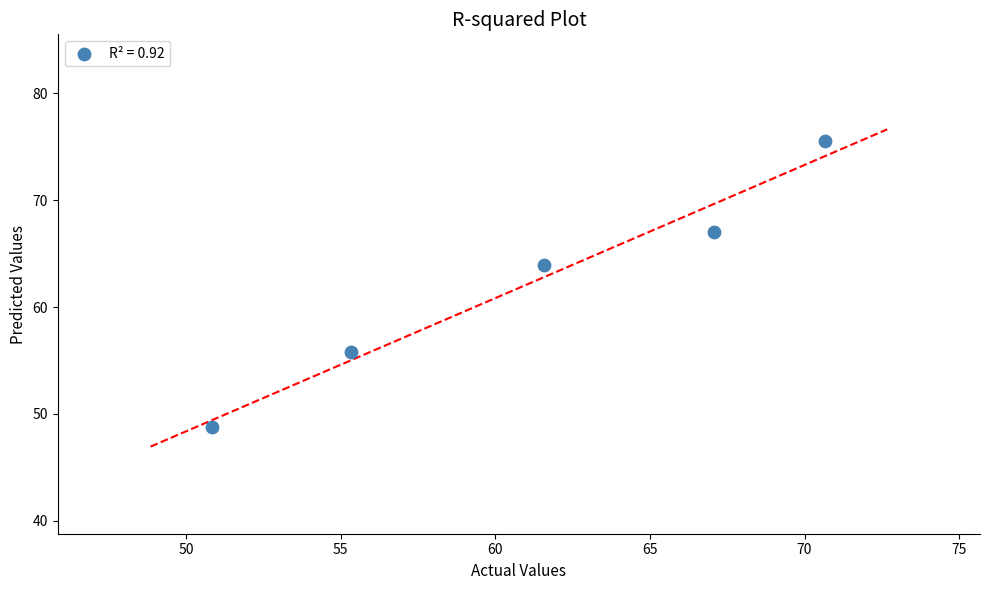

What is the average Y value?

62.2